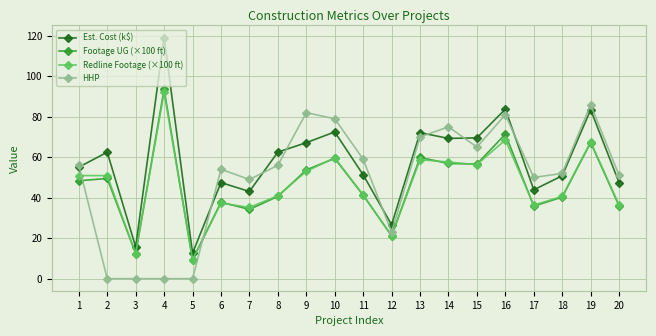

At which category does the chart reach its peak across all series?

4